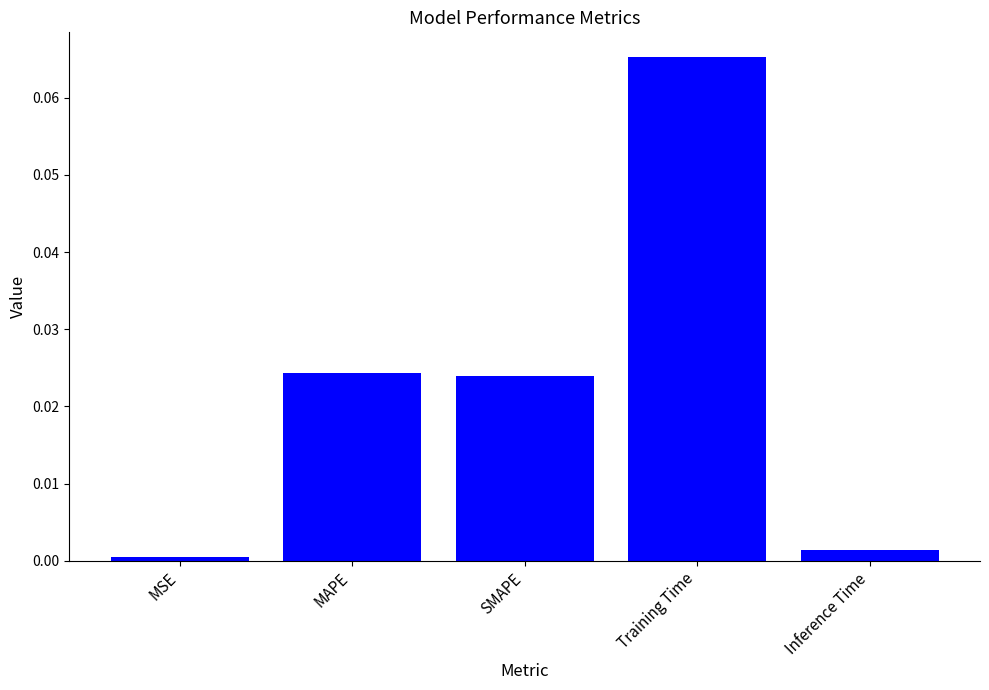

The value at MSE is 0.0. True or false?

True